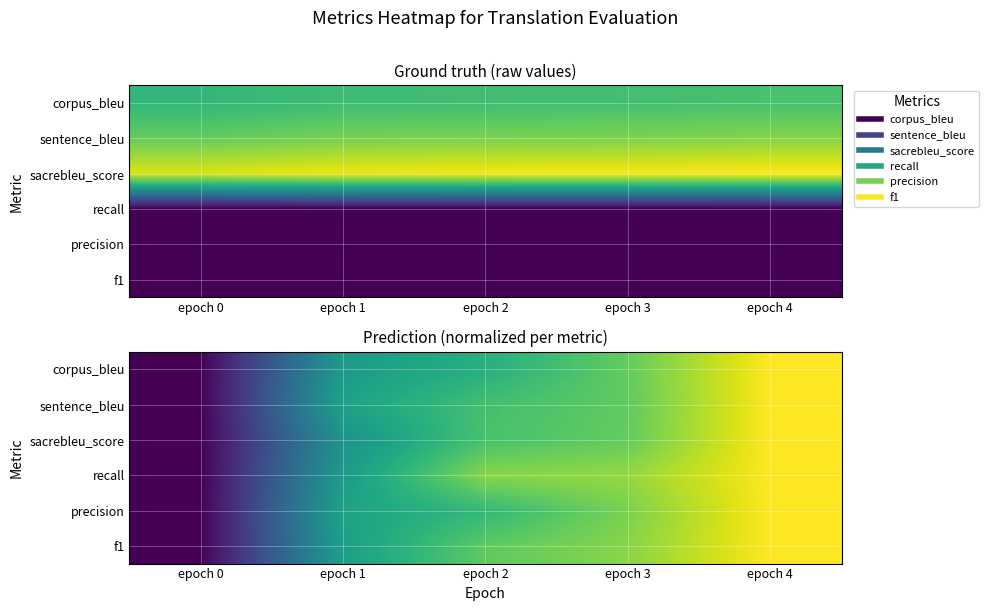

At which category is the sum across all series the highest?

epoch 4